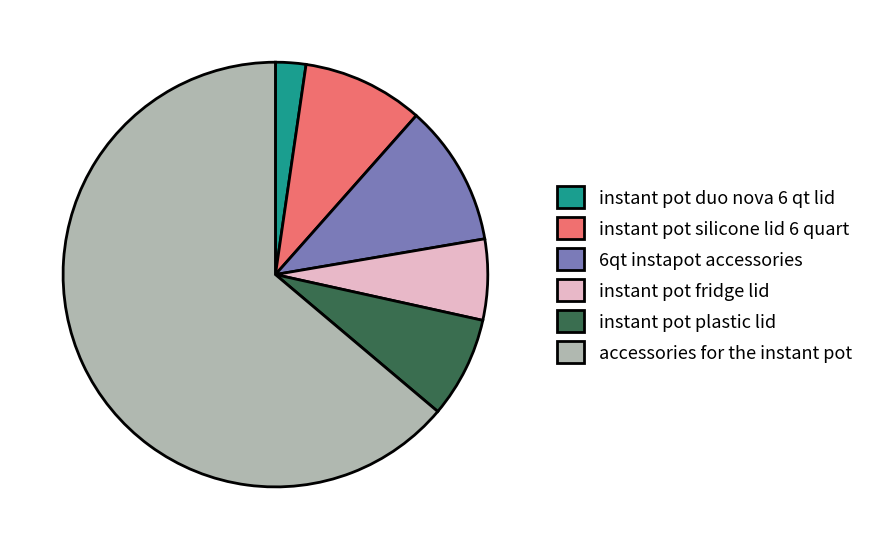

Count the number of slices in the pie.

6